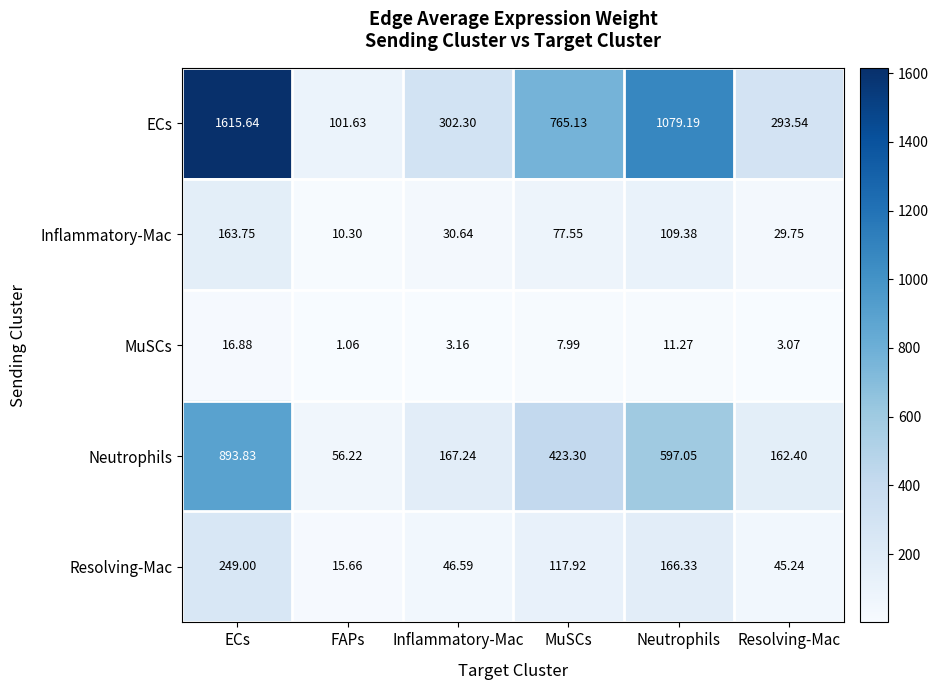

At FAPs, list the series in order from largest to smallest.

ECs, Neutrophils, Resolving-Mac, Inflammatory-Mac, MuSCs